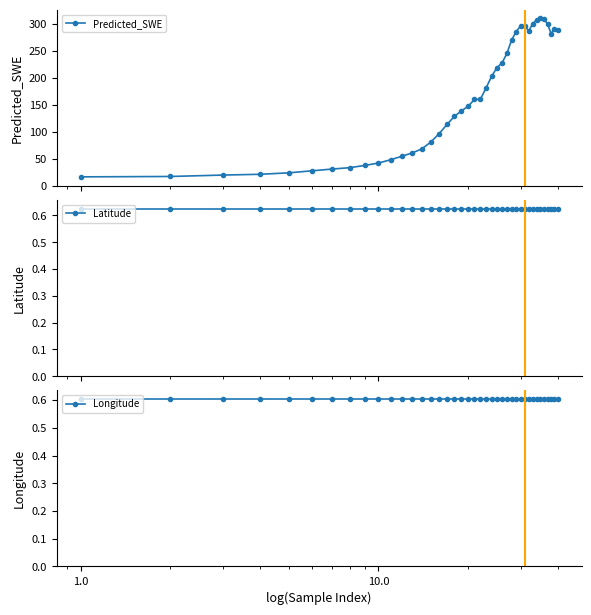

True or false: Predicted_SWE has more than 2 interior local peaks.

True